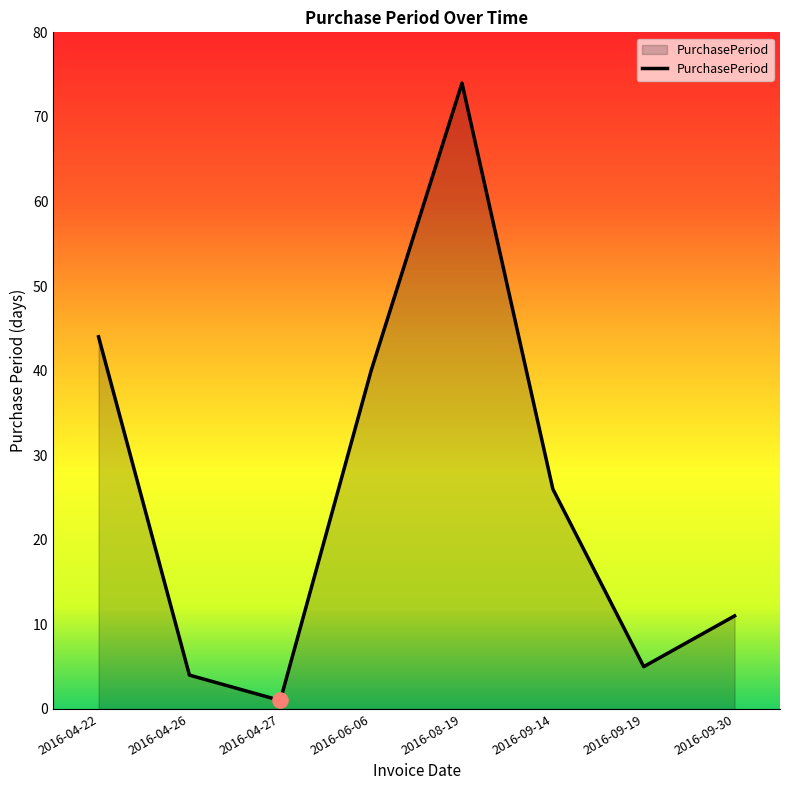

What is the ratio of the value at 2016-09-19 to the value at 2016-04-27?

5.0